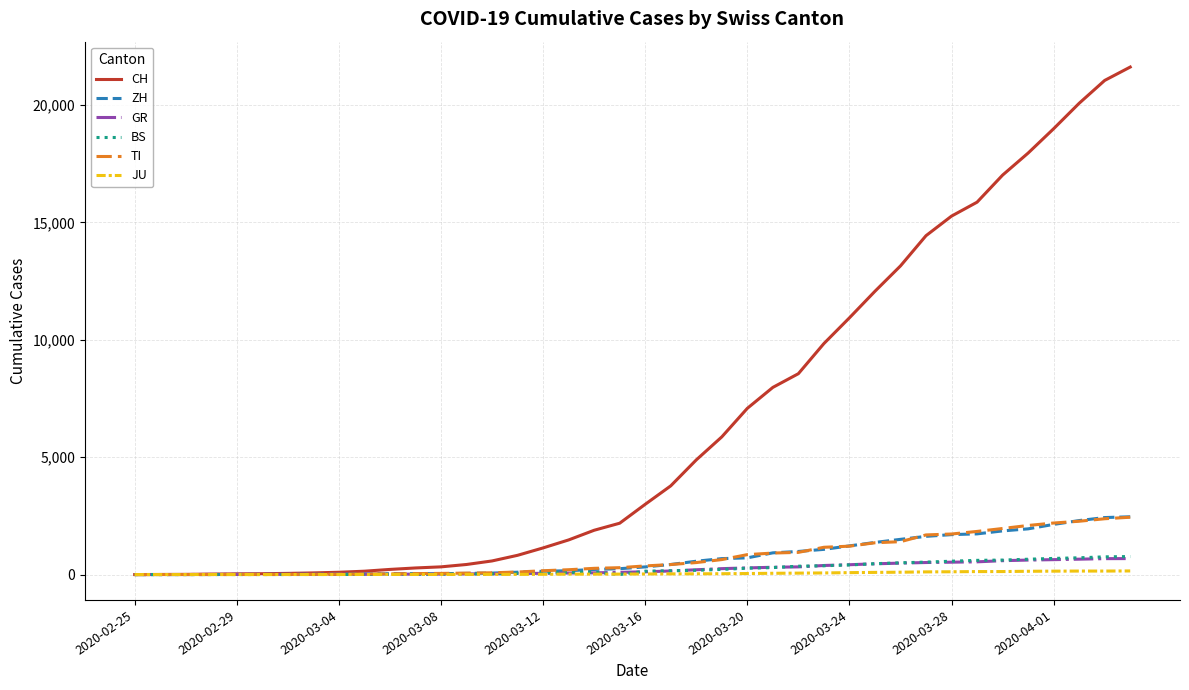

How many categories are shown in the chart?

40